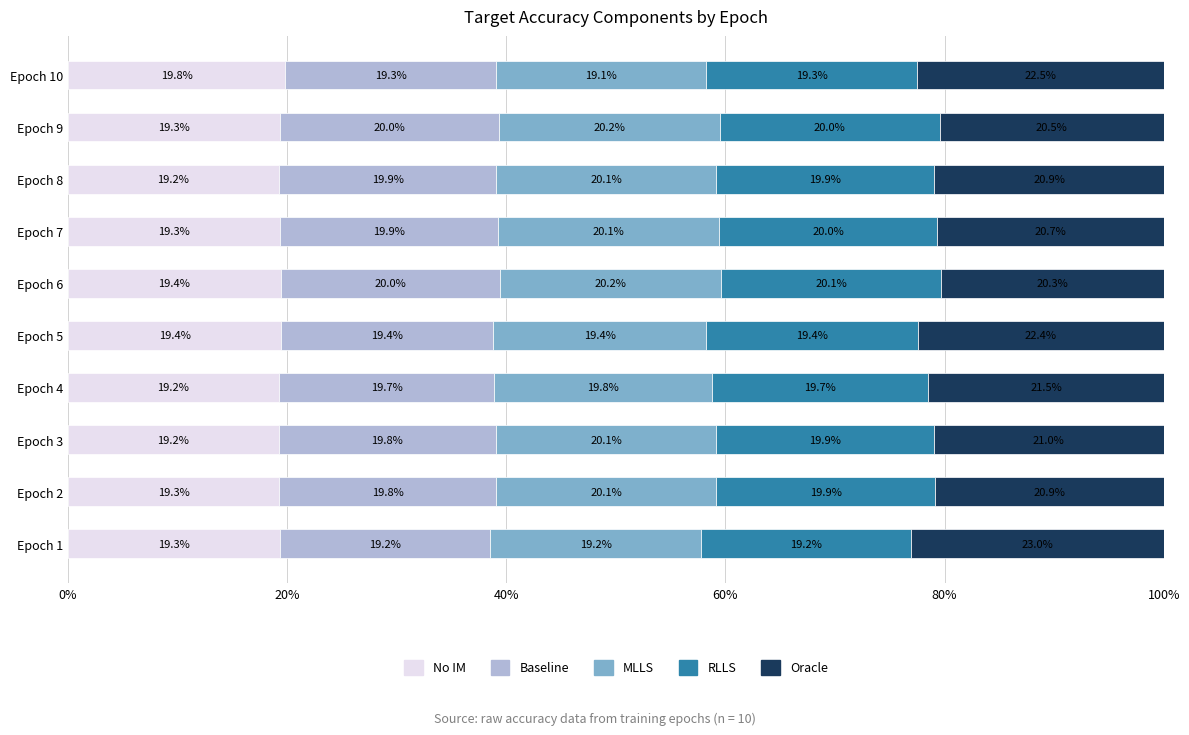

What is the total value across all series at Epoch 9?

100.0